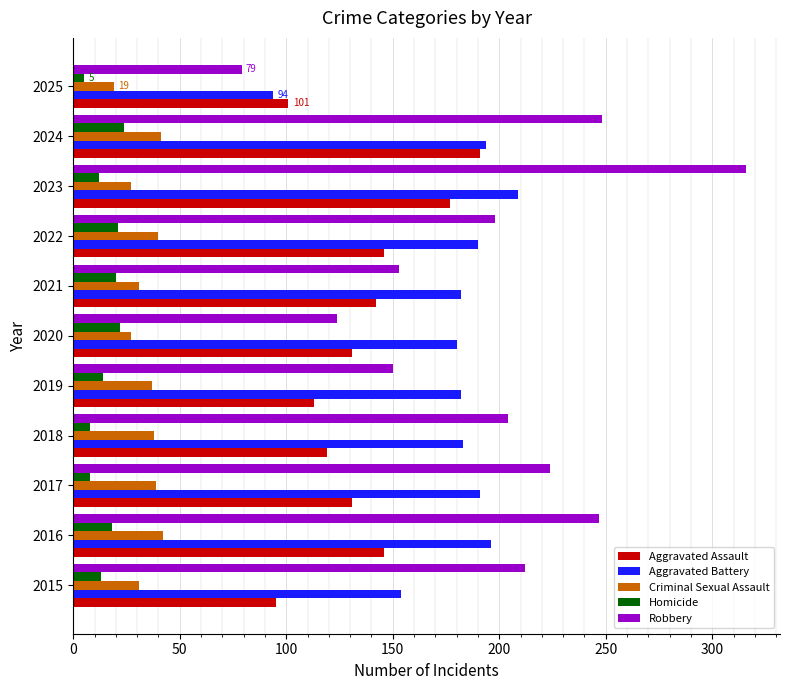

Which series changed the most between 2021 and 2022?

Robbery